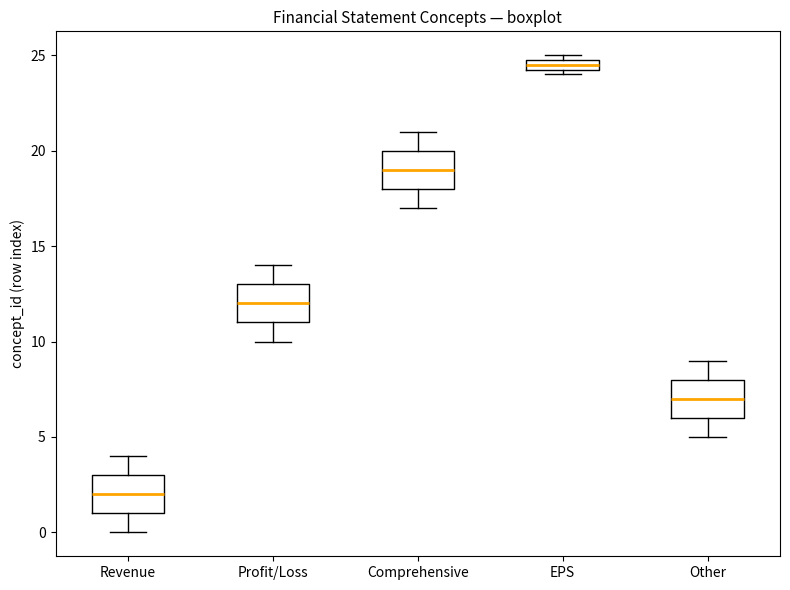

Where does the upper whisker of the box for Revenue end on the y-axis? The values are not printed on the chart, so give them approximately, as read against the axis.

4.0